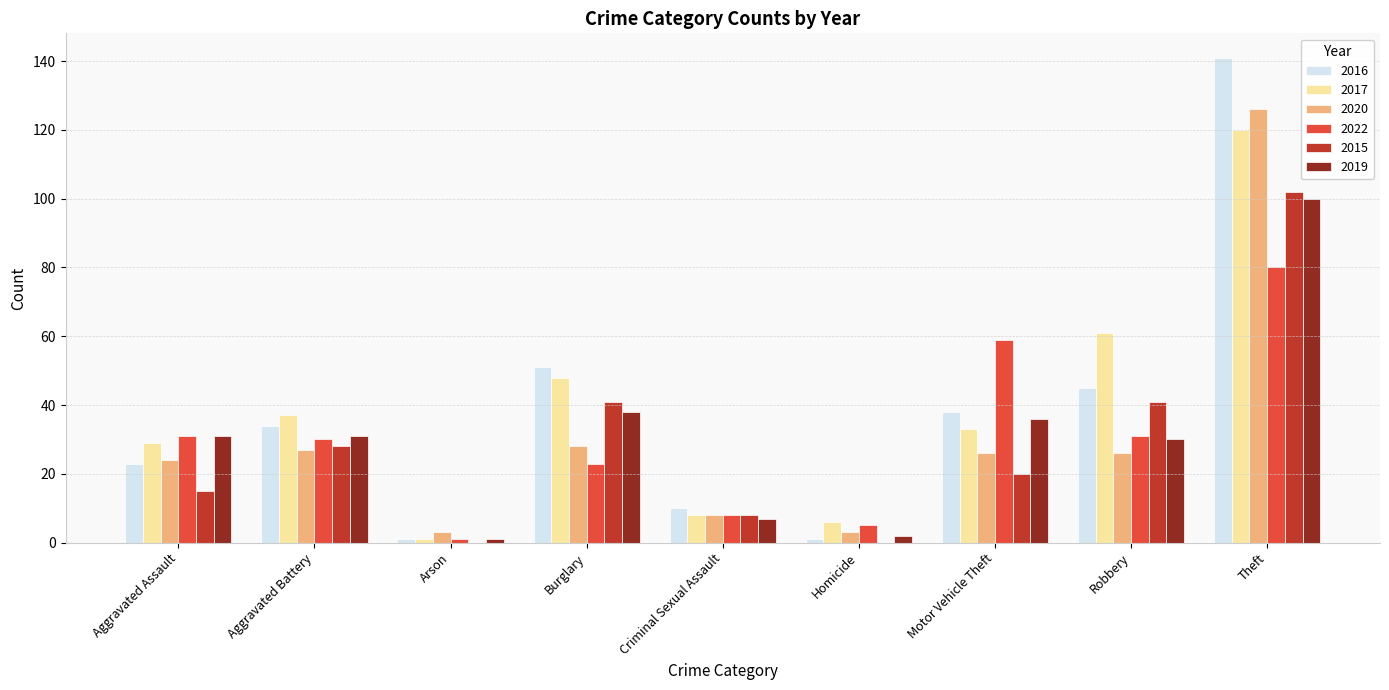

What are all the series names shown in the legend?

2016, 2017, 2020, 2022, 2015, 2019